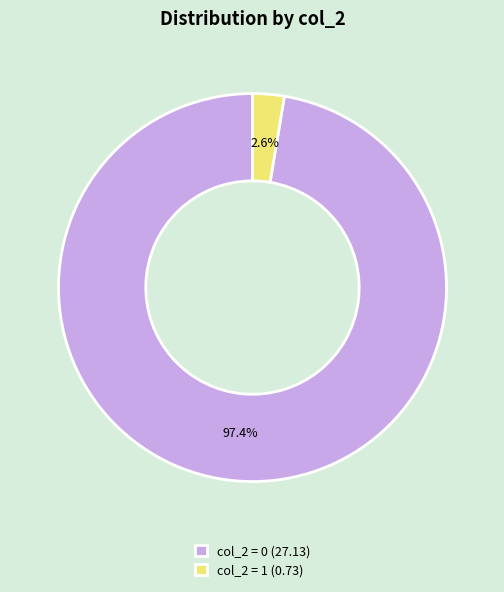

Which slice is the largest?

col_2 = 0 (27.13)